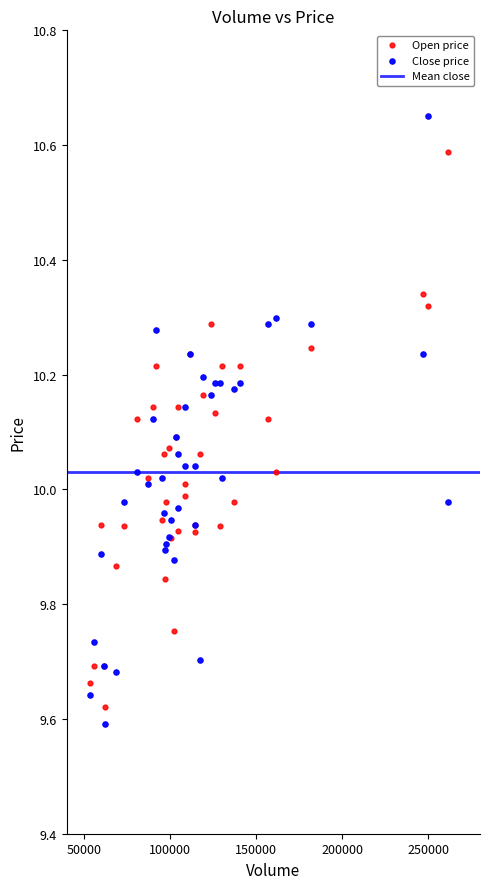

Which series has the largest Y range (max minus min)?

Close price